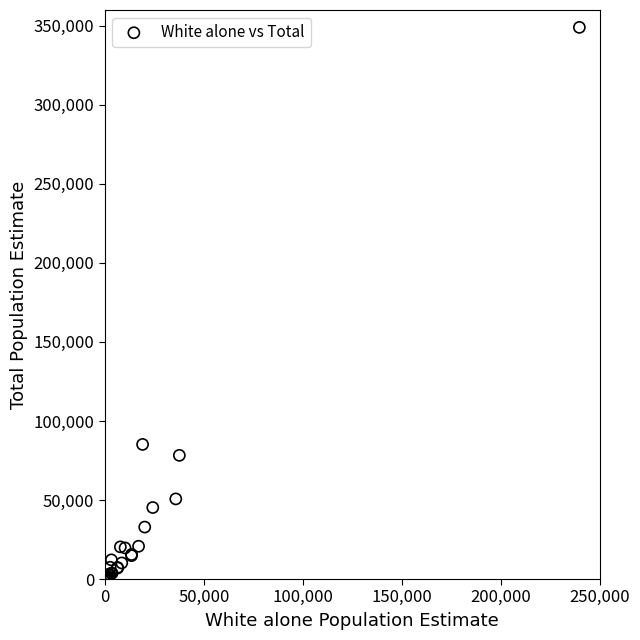

What Y value in the scatter plot is closest to 174503?

85168